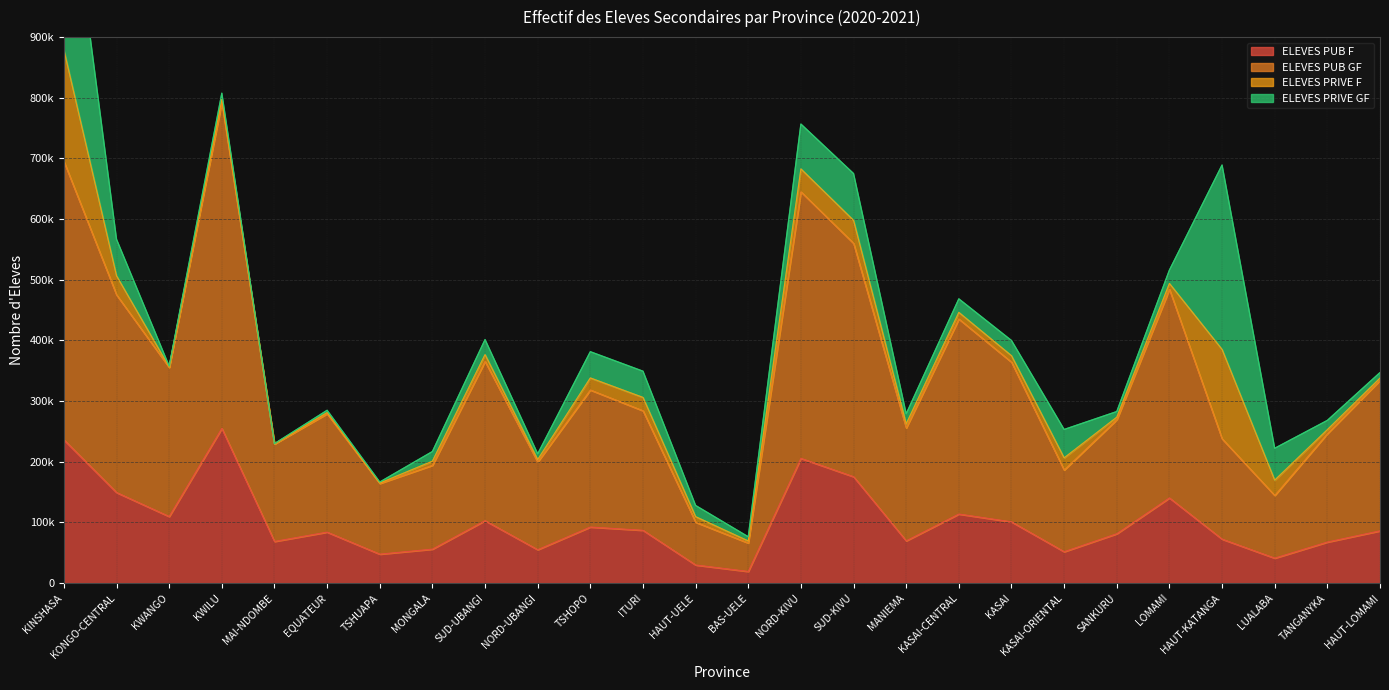

What position from the left is LUALABA?

24